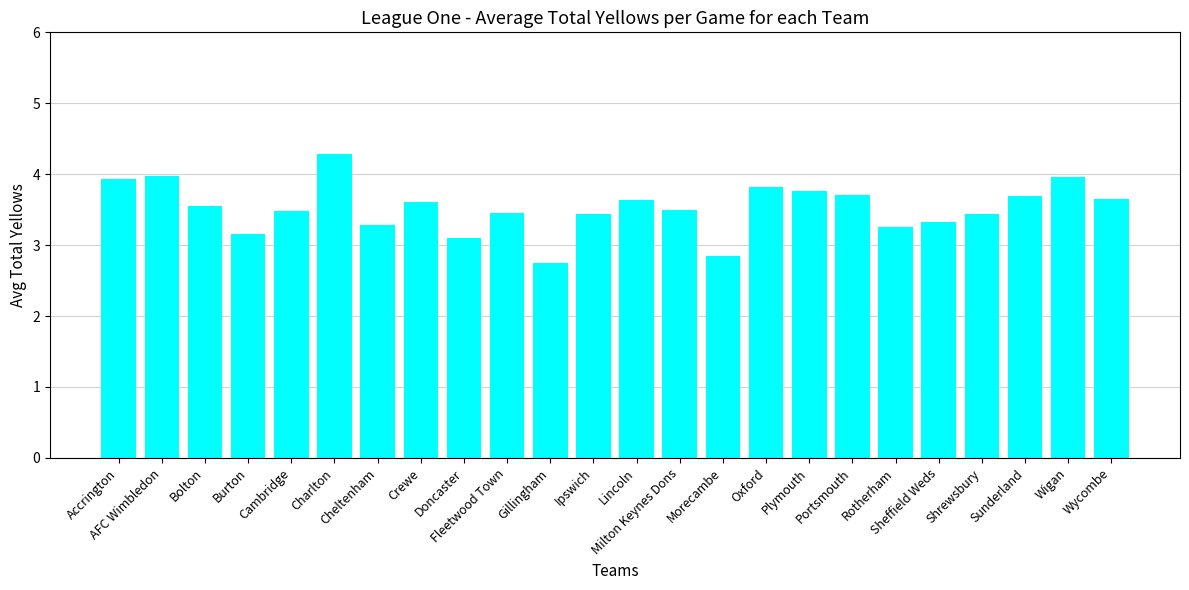

What is the value of the 2nd bar from the left?

4.0